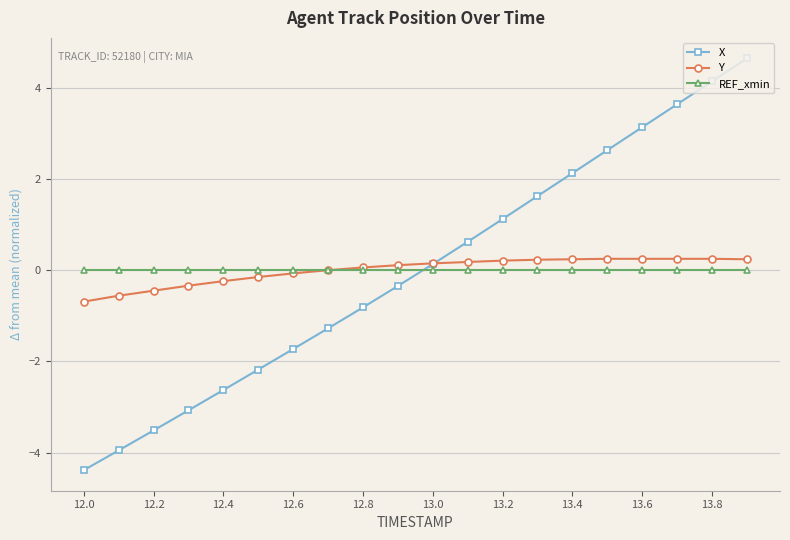

Which series has the widest spread of values?

X